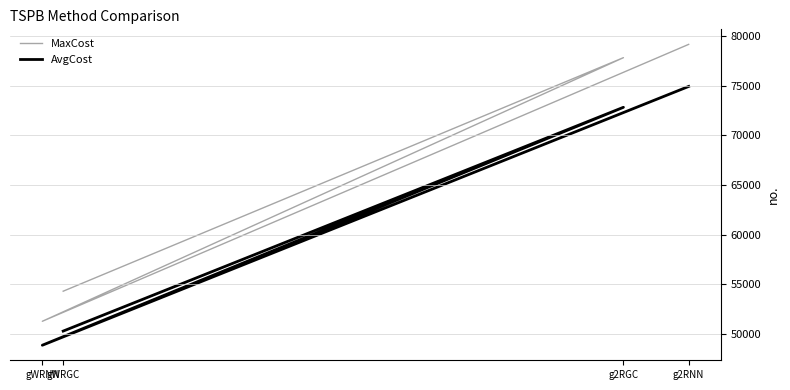

Rank the series at g2RGC from lowest to highest value.

AvgCost, MaxCost